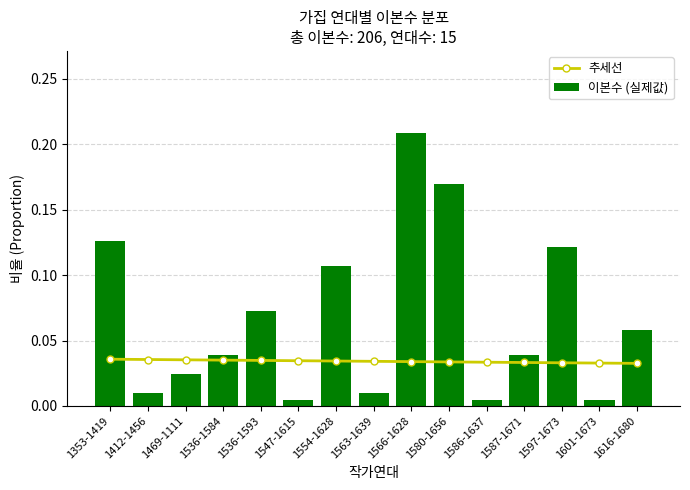

What are all the series names shown in the legend?

추세선, 이본수 (실제값)